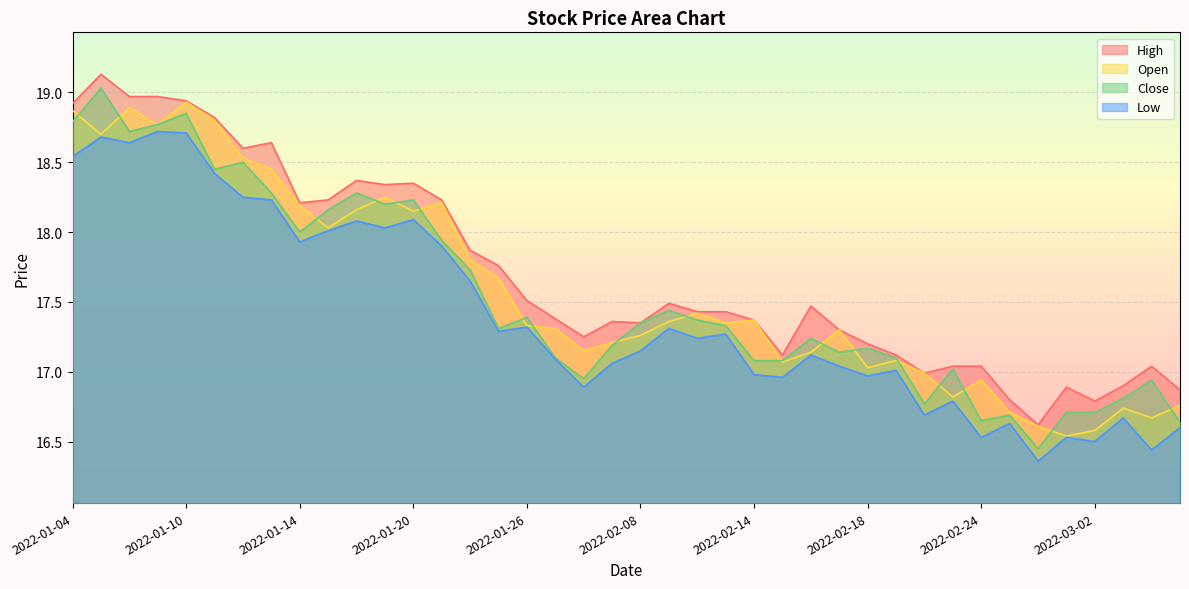

What is the label of the 10th point from the right?

2022-02-22